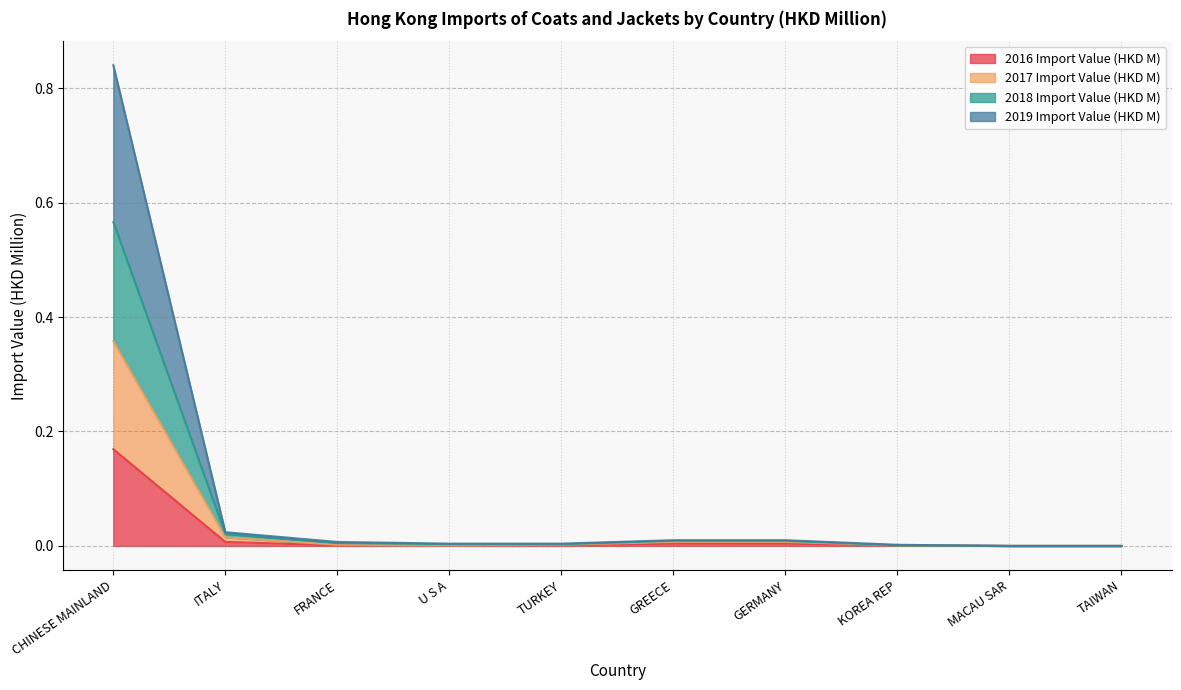

True or false: 2018 Import Value (HKD M) and 2019 Import Value (HKD M) intersect in this chart.

False